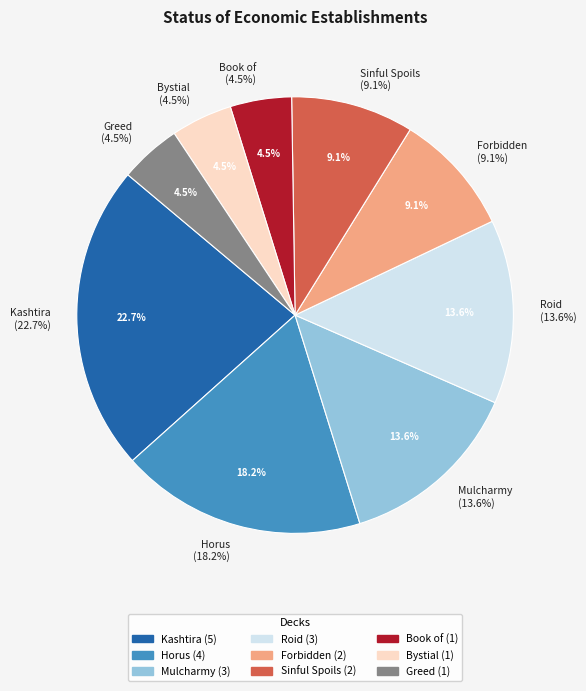

Does any single category account for the majority?

No